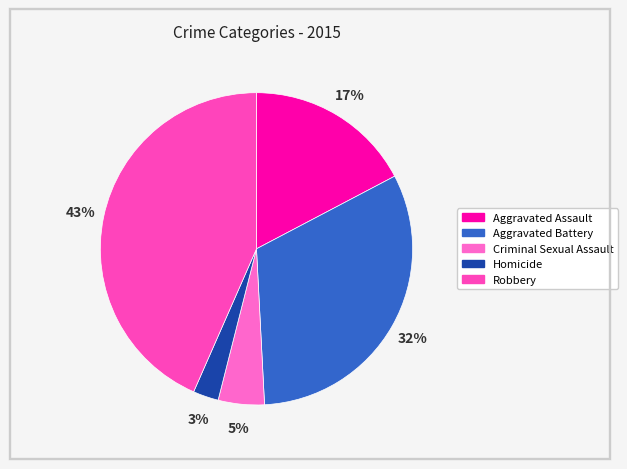

What is the largest slice in the pie chart?

Robbery